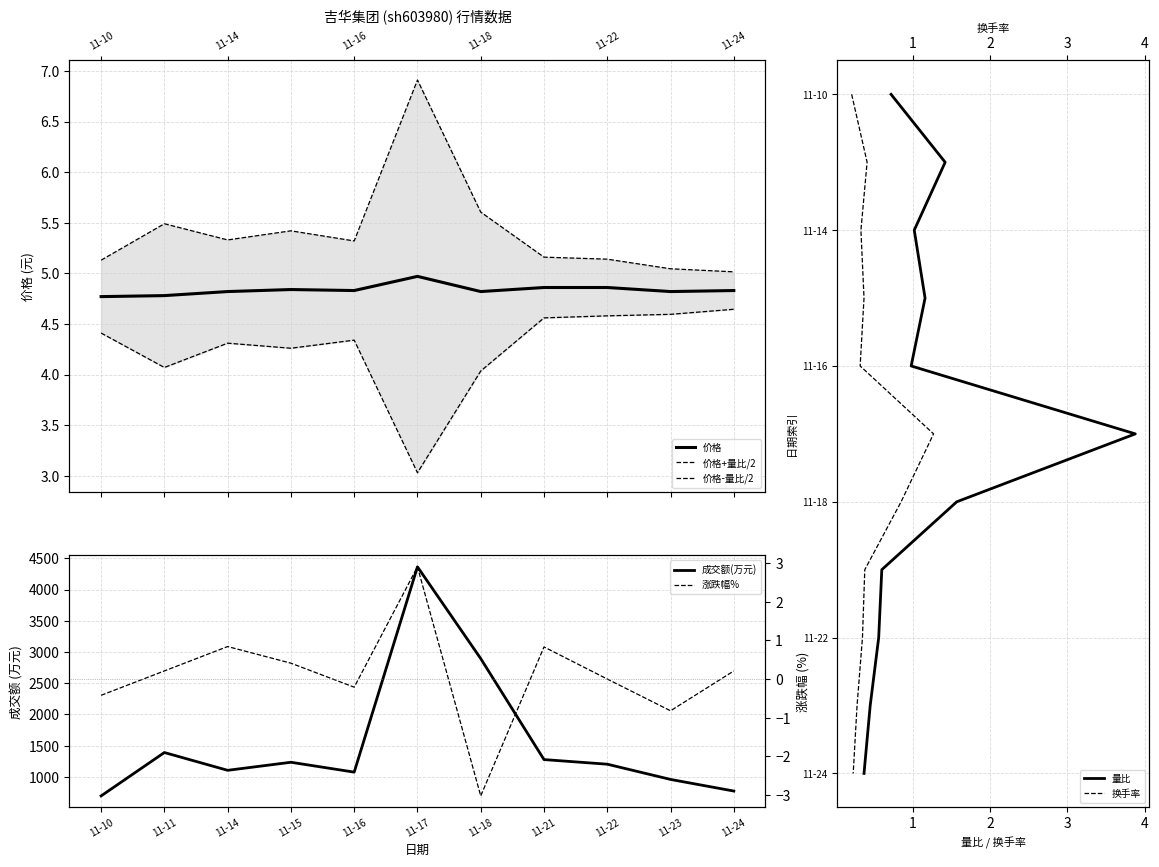

True or false: 量比 and 涨跌幅% intersect in this chart.

False